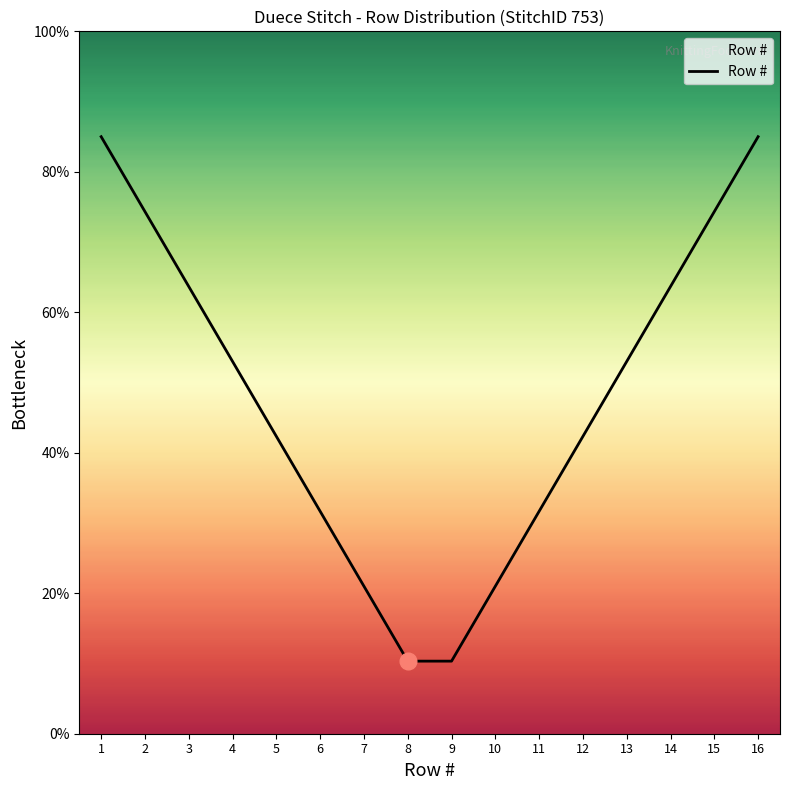

What is the approximate value at 9?

10.3